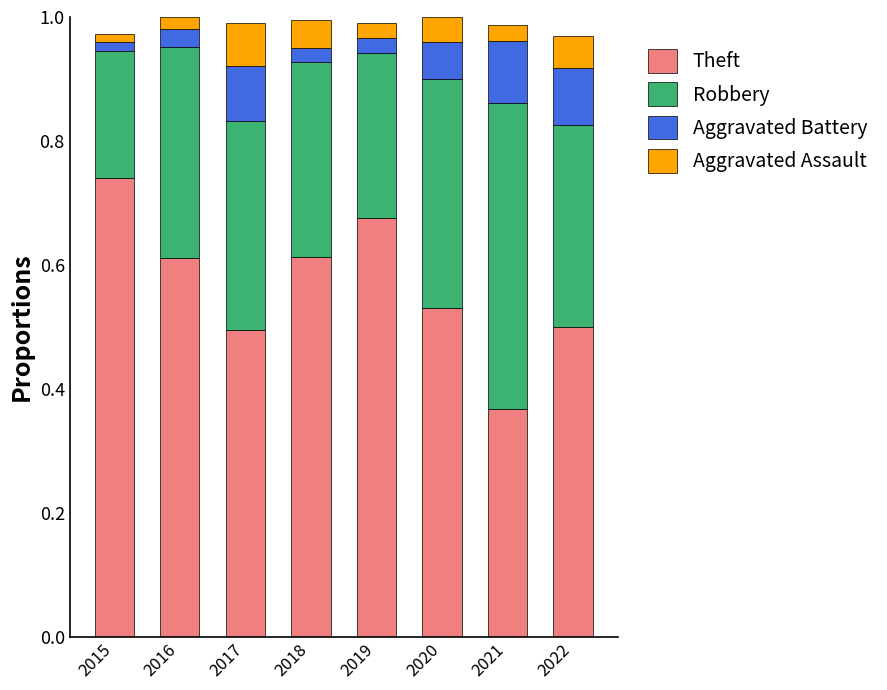

What is the total value across all series at 2018?

1.0